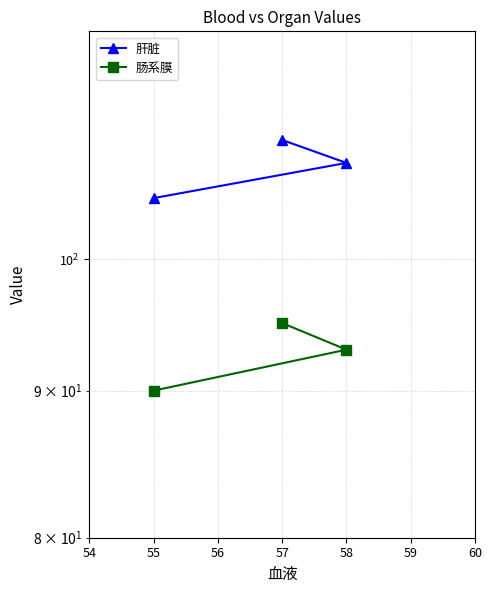

What is the value of the 肝脏 point at the 1st from the left?

105